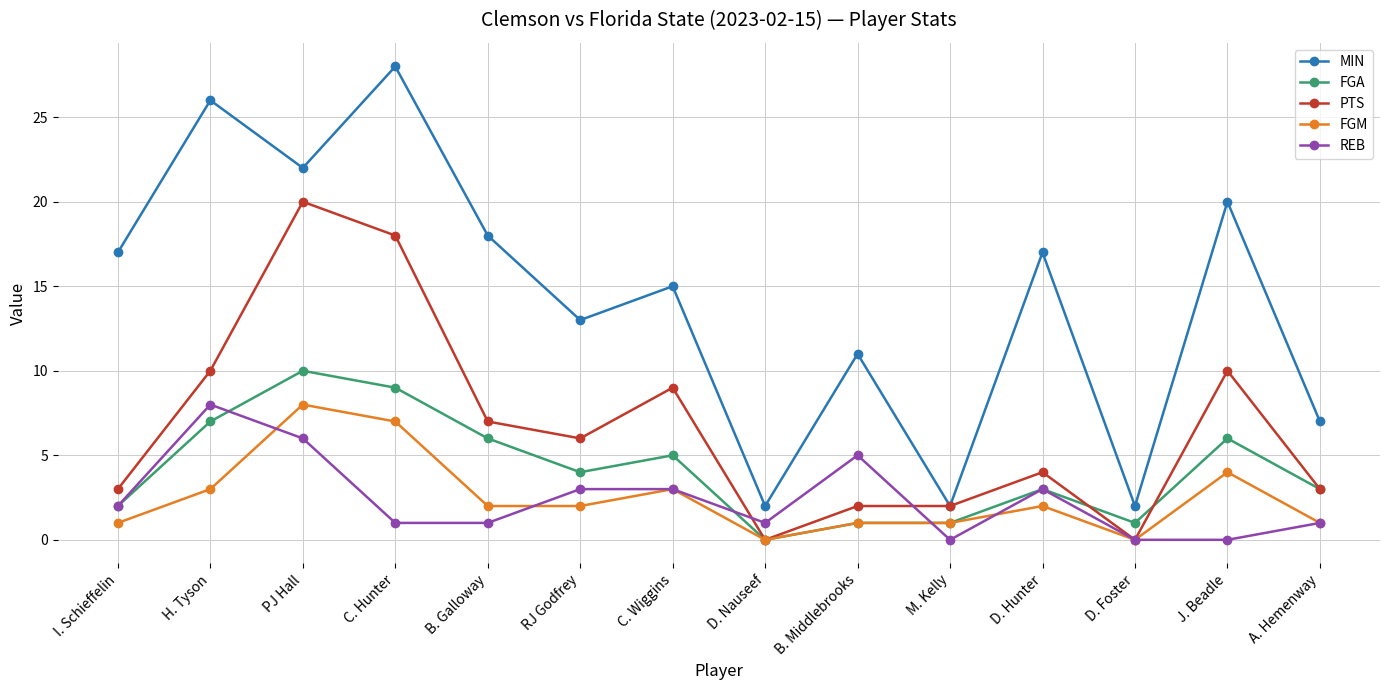

Where is the first local maximum for FGM?

PJ Hall